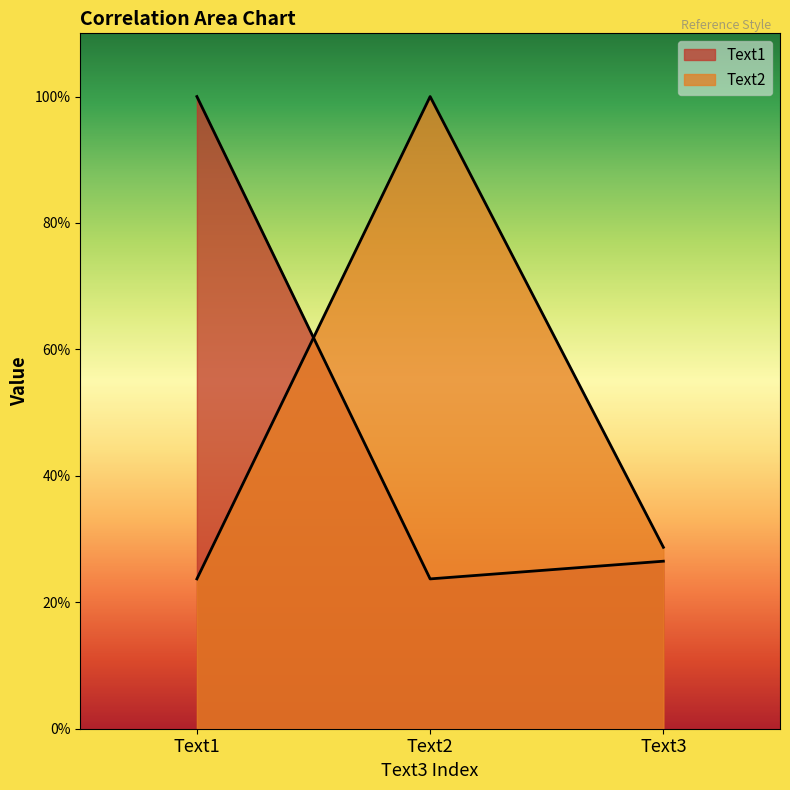

What is the difference between the Text2 values at Text2 and Text1?

0.8